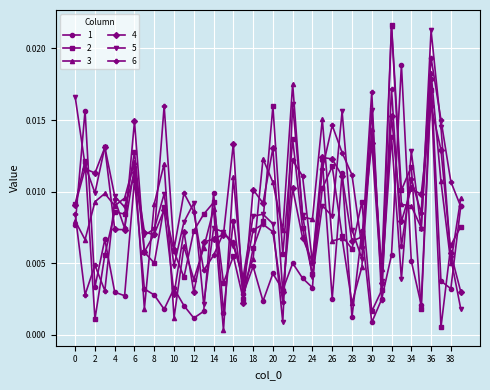

How many intersections are there between 2 and 1?

15